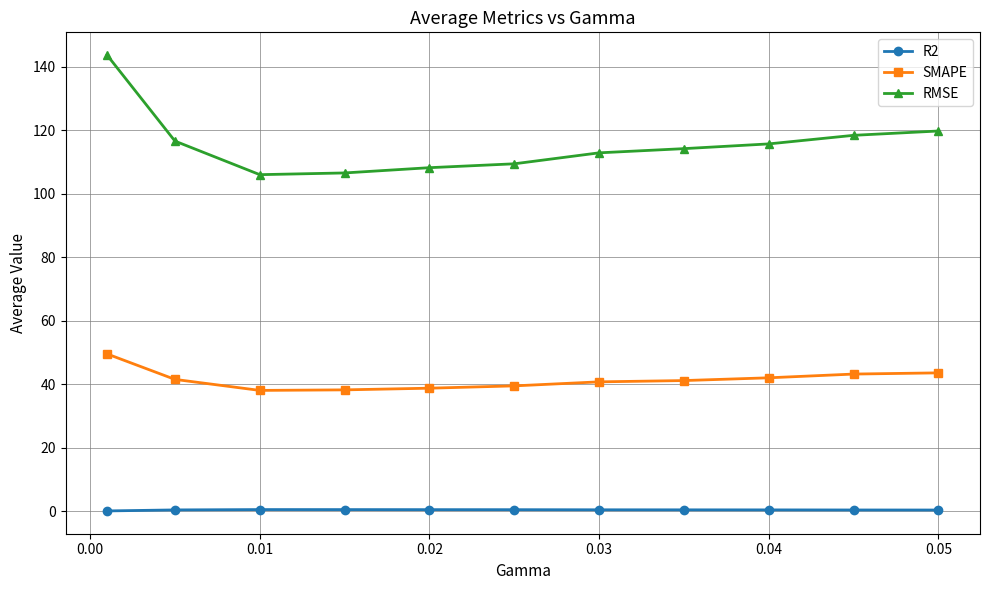

List the series in order of their overall mean, lowest first.

R2, SMAPE, RMSE